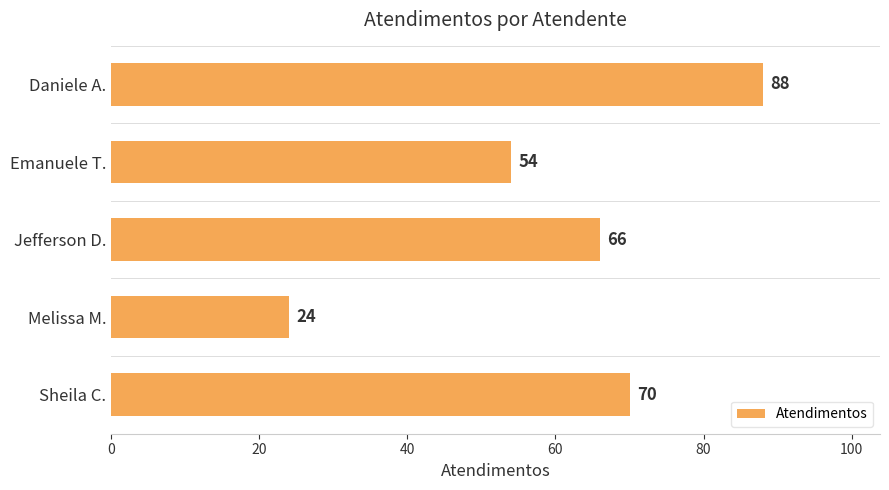

Reading top to bottom, transcribe all the data shown in this chart.

Daniele A.=88	Emanuele T.=54	Jefferson D.=66	Melissa M.=24	Sheila C.=70